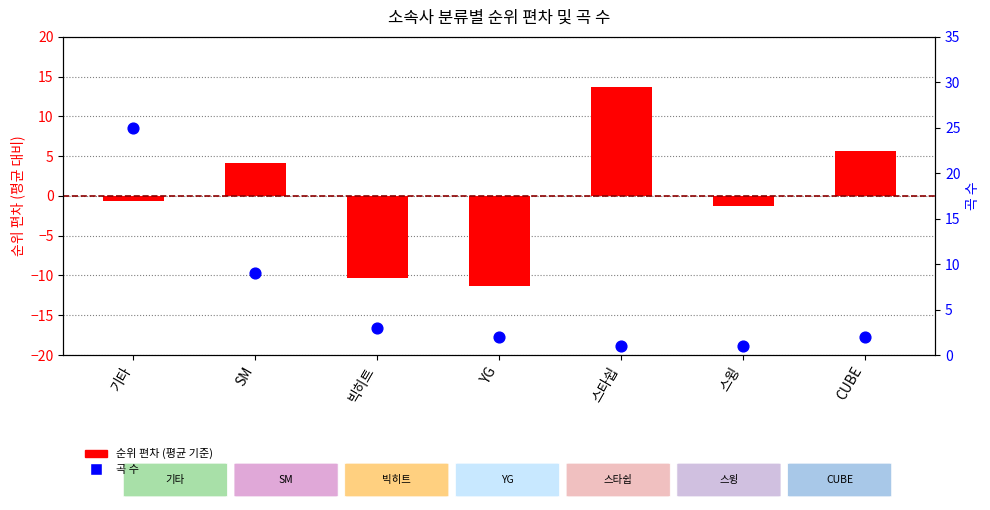

What are all the series names shown in the legend?

순위 편차 (평균 기준), 곡 수